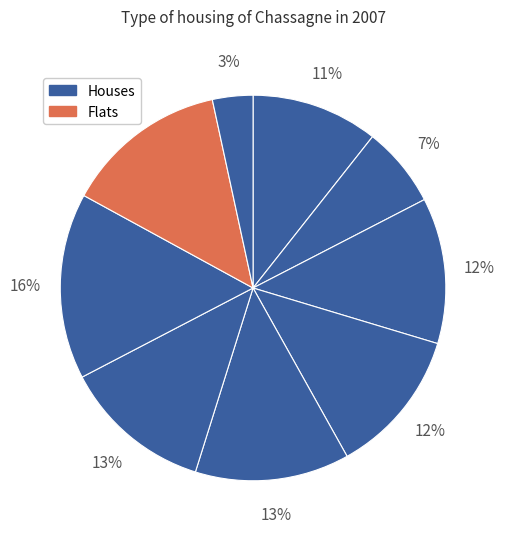

How many segments does this pie chart have?

9